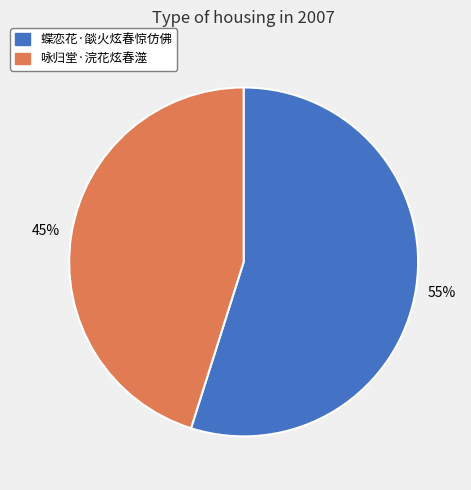

How many segments does this pie chart have?

2